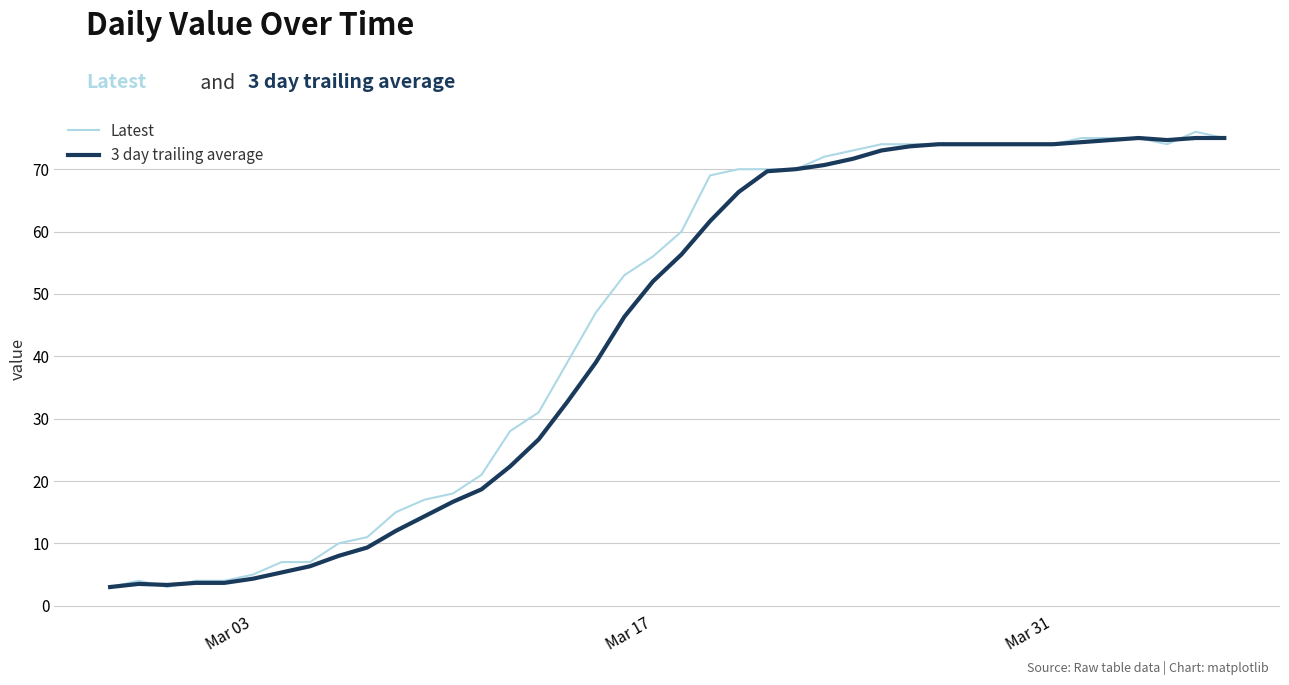

Rank the series by their average value, from lowest to highest.

3 day trailing average, Latest